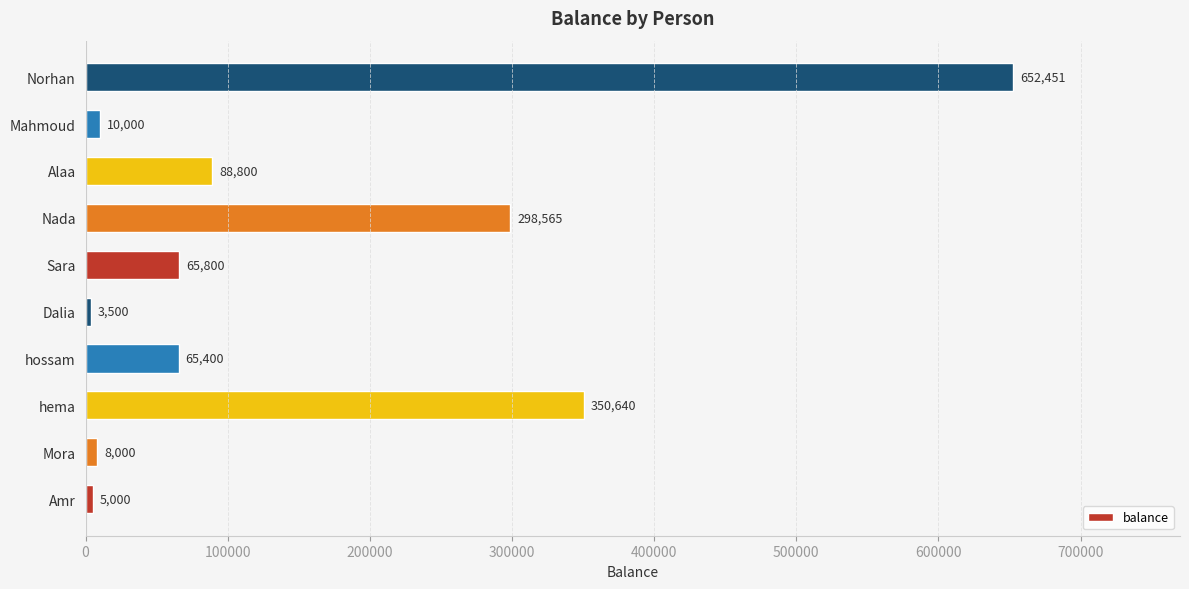

What is the difference between the maximum and minimum values?

648951